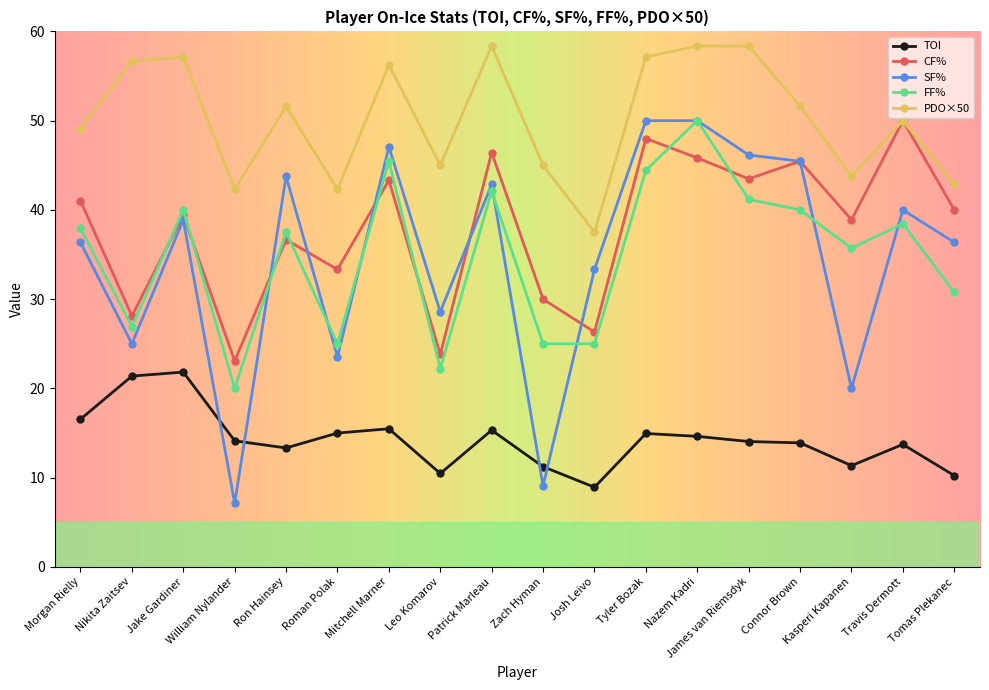

What is the label of the 12th point from the right?

Mitchell Marner